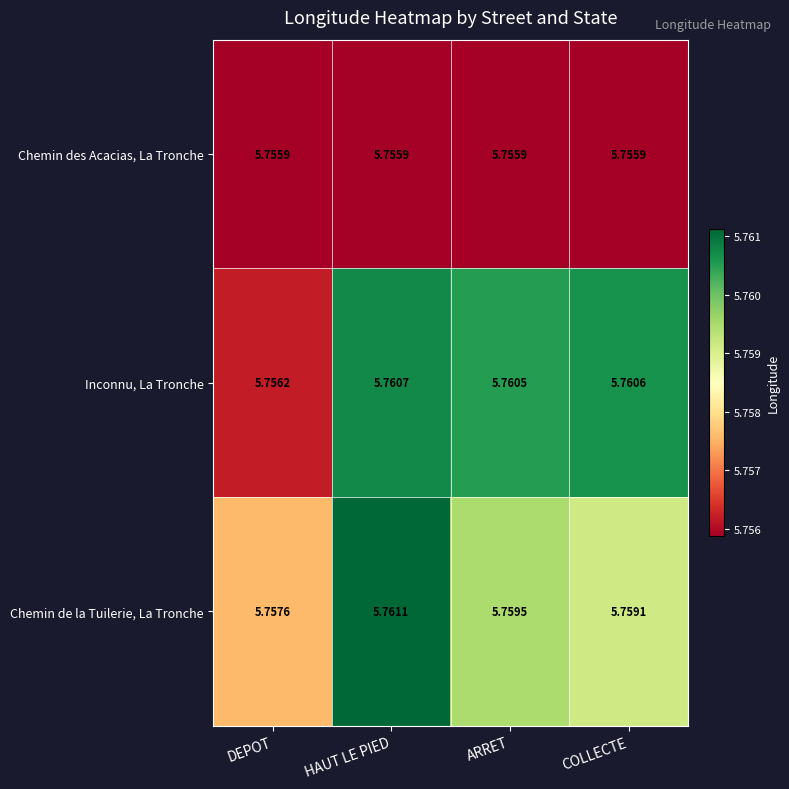

At DEPOT, list the series in order from smallest to largest.

Chemin des Acacias, La Tronche, Inconnu, La Tronche, Chemin de la Tuilerie, La Tronche